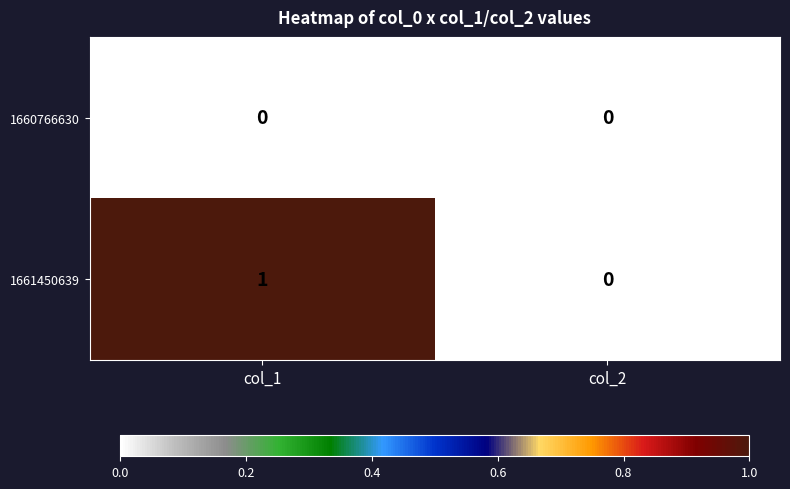

Reading right to left, transcribe all the data shown in this chart.

1660766630: col_2=0	col_1=0
1661450639: col_2=0	col_1=1